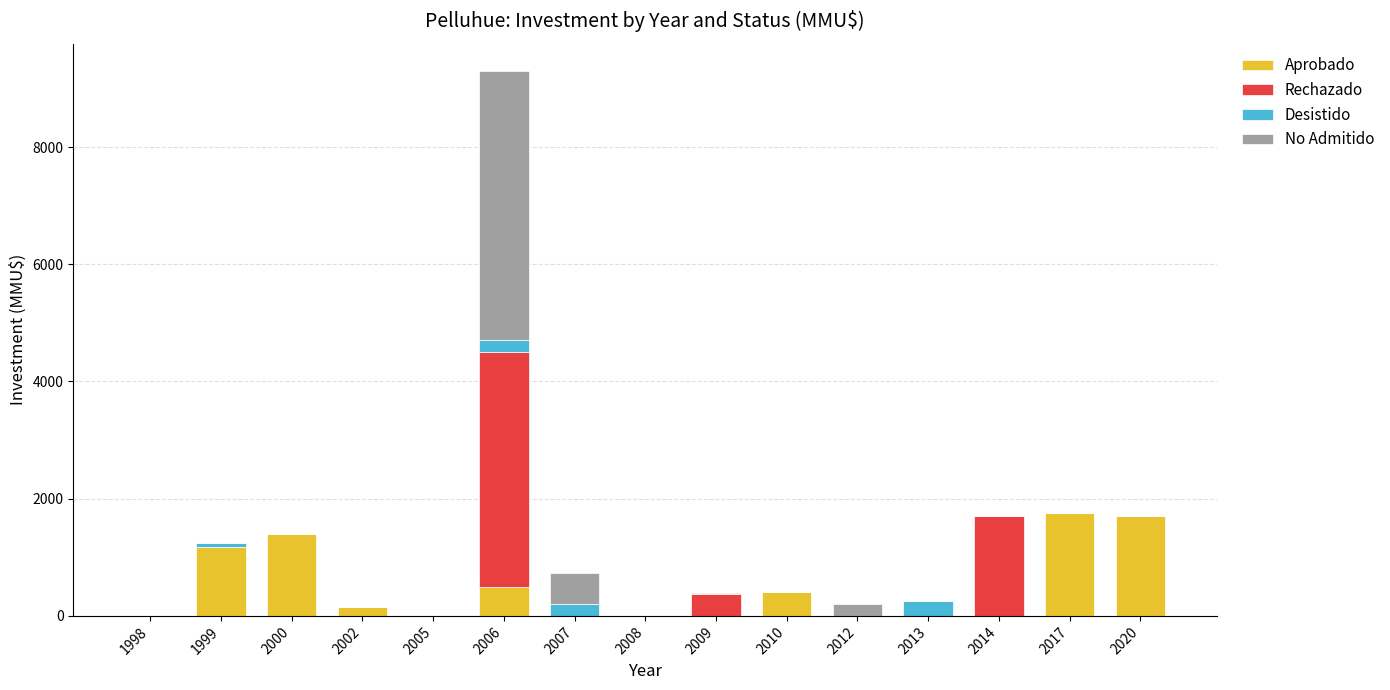

At which category is the sum across all series the highest?

2006